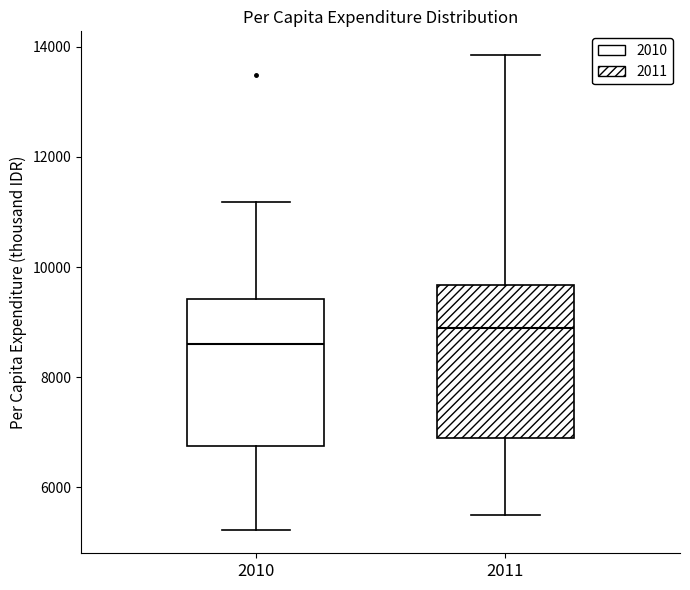

Reading left to right, transcribe this box plot: for each box, give where its median line is, the range the box spans, and where its two whiskers end, as read against the y-axis. The values are not printed on the chart, so give them approximately, as read against the axis.

2010: median 8600, box 6800 to 9400, whiskers 5200 to 11200
2011: median 9000, box 6800 to 9600, whiskers 5600 to 13800